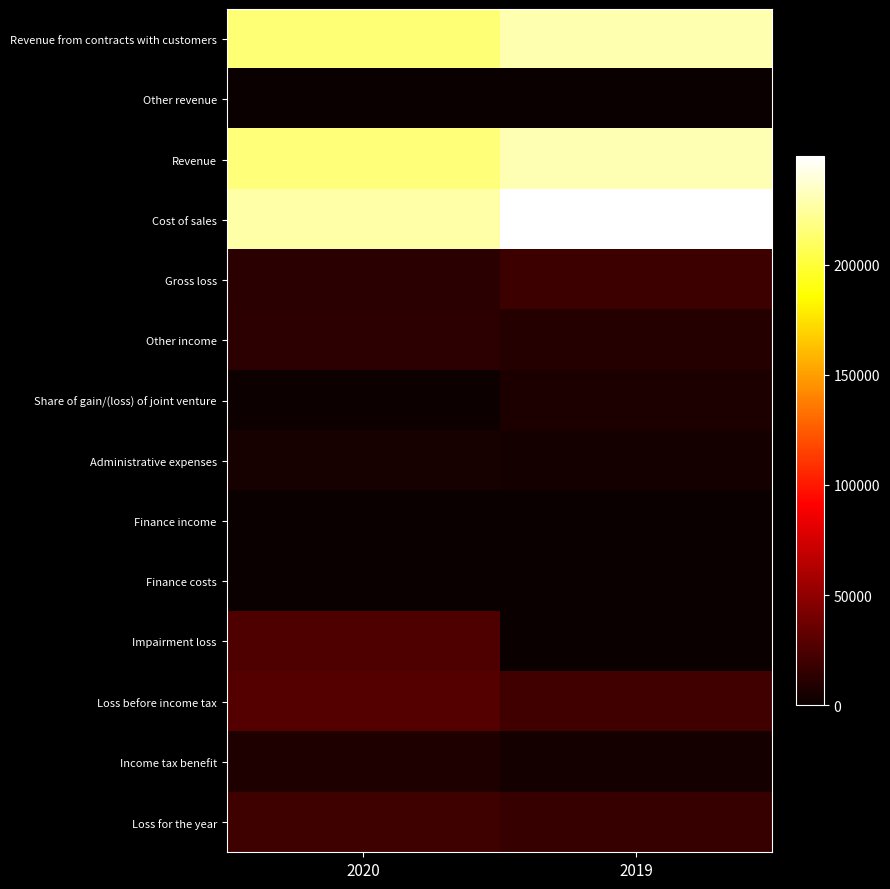

At which category is the sum across all series the highest?

2019